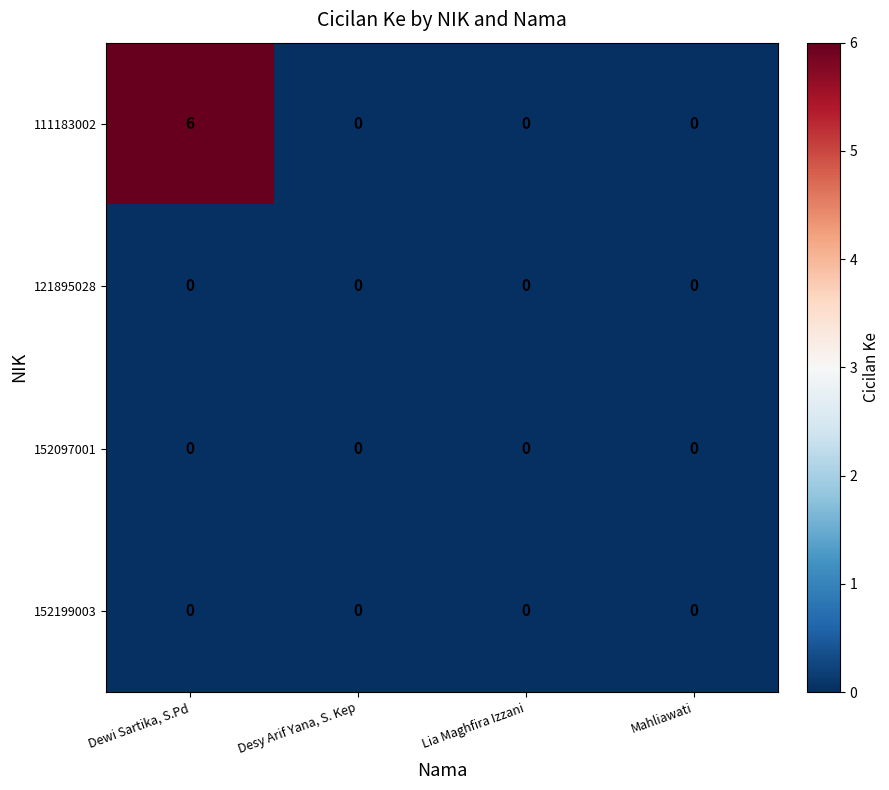

How many series are shown in this chart?

4